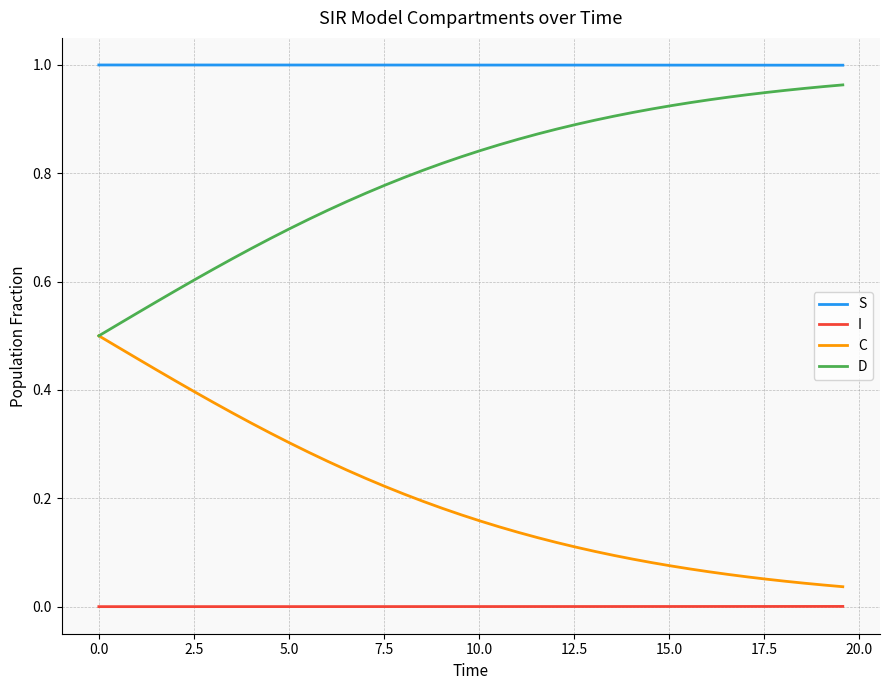

List the series in order of their overall mean, highest first.

S, D, C, I